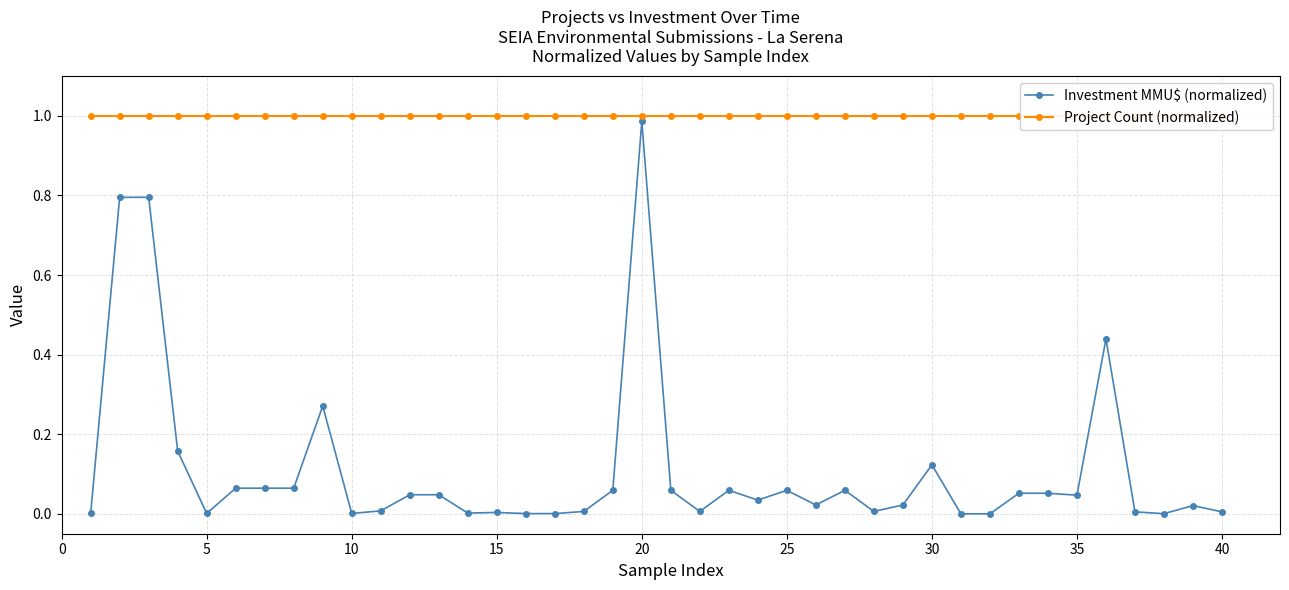

Which series has the widest spread of values?

Investment MMU$ (normalized)